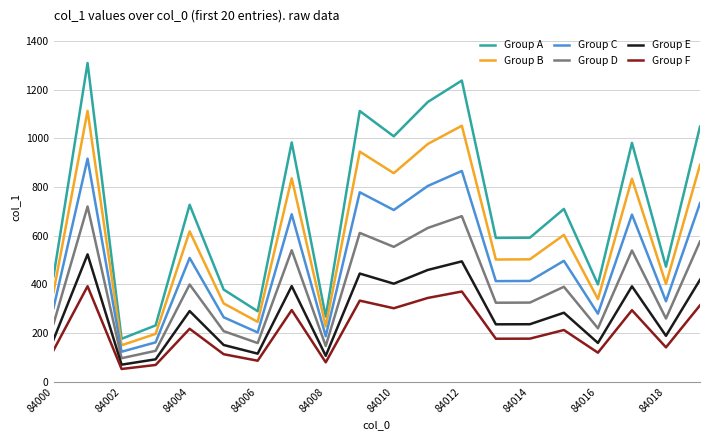

How many interior local peaks does the Group D series have?

7